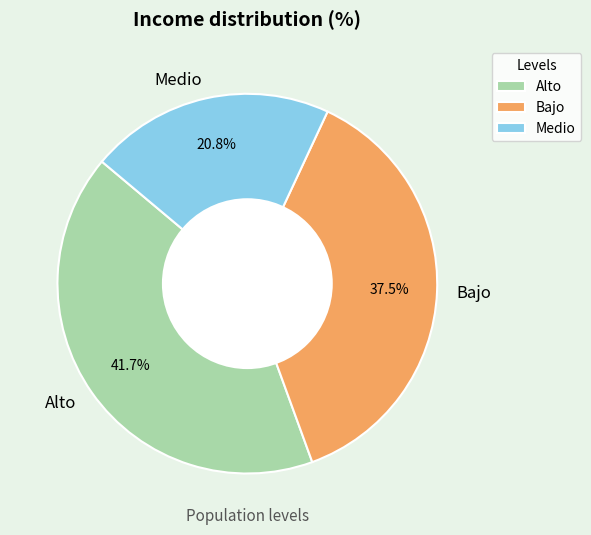

True or false: Alto accounts for 42% of the total.

True